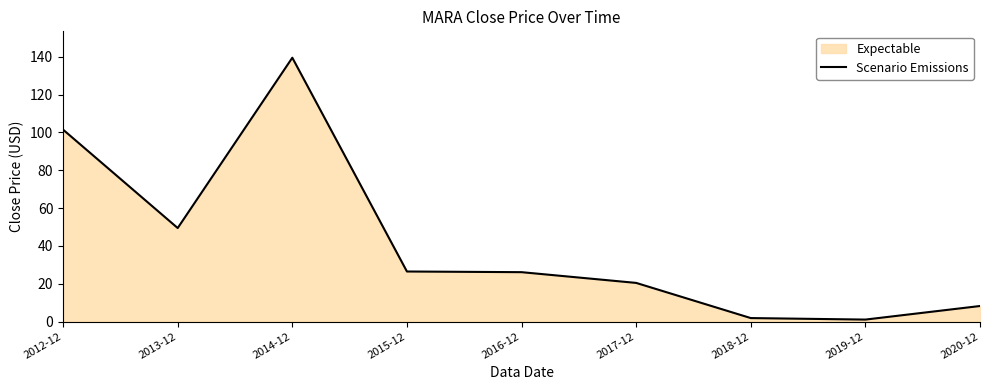

List the labels in order of value, largest first.

2014-12, 2012-12, 2013-12, 2015-12, 2016-12, 2017-12, 2020-12, 2018-12, 2019-12